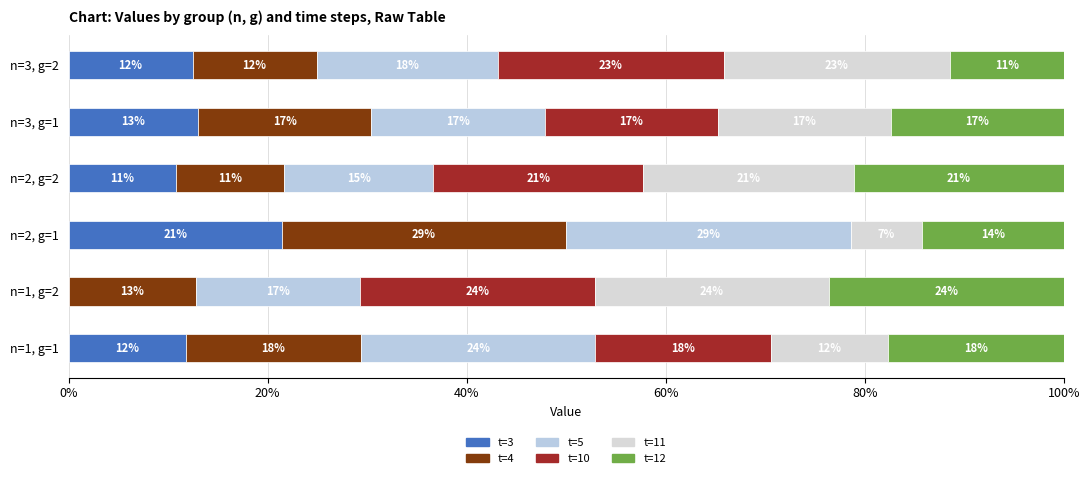

How many bars are there in total?

36